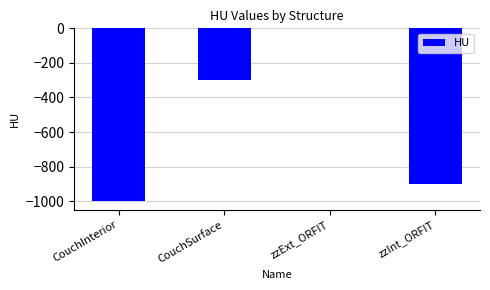

Between zzExt_ORFIT and CouchInterior, which is larger?

zzExt_ORFIT